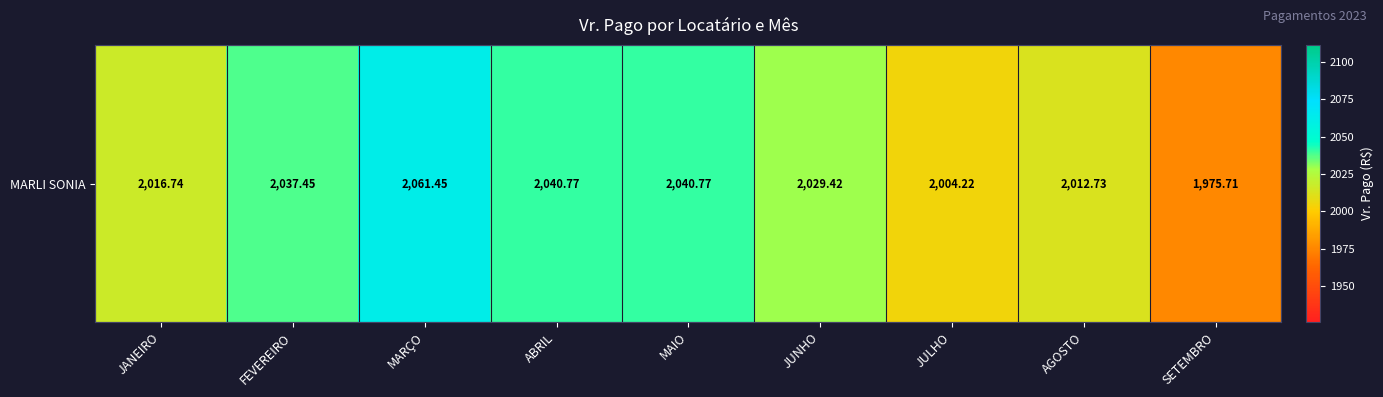

What is the maximum value shown in the chart?

2061.4